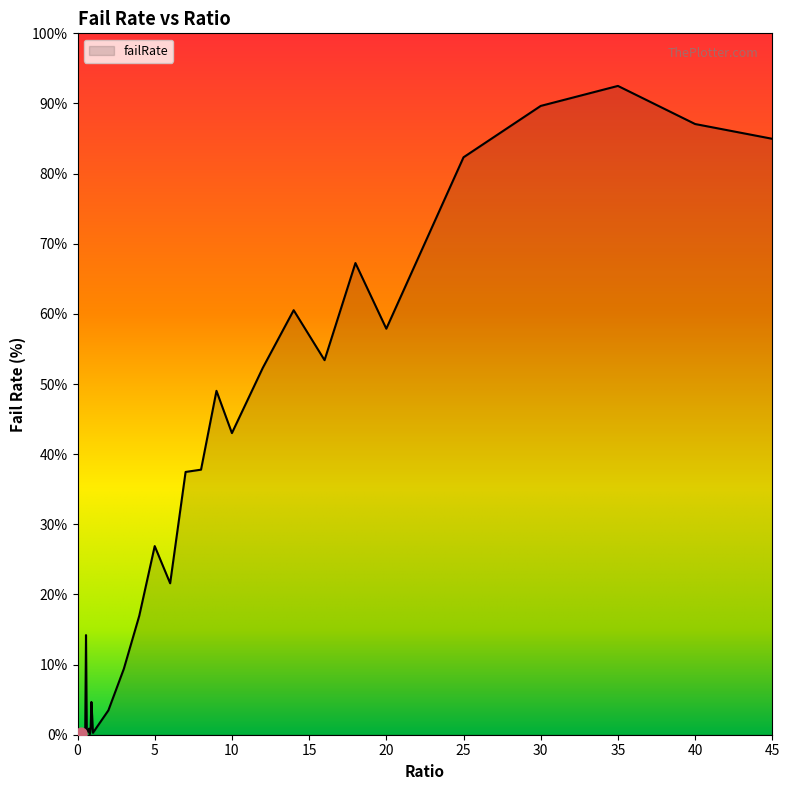

What is the greatest value displayed?

92.5